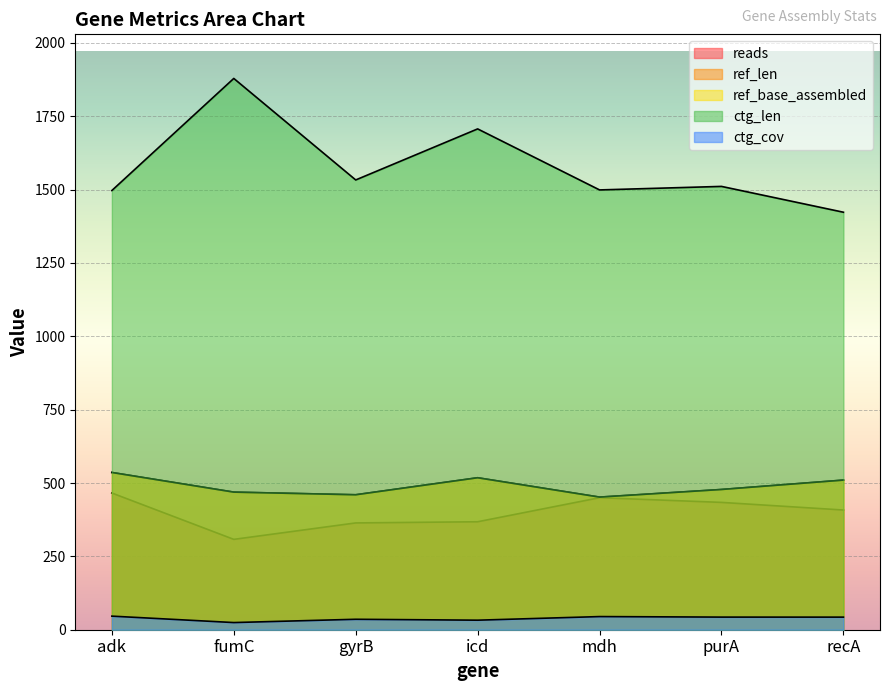

Read the ref_base_assembled value at adk.

536.0